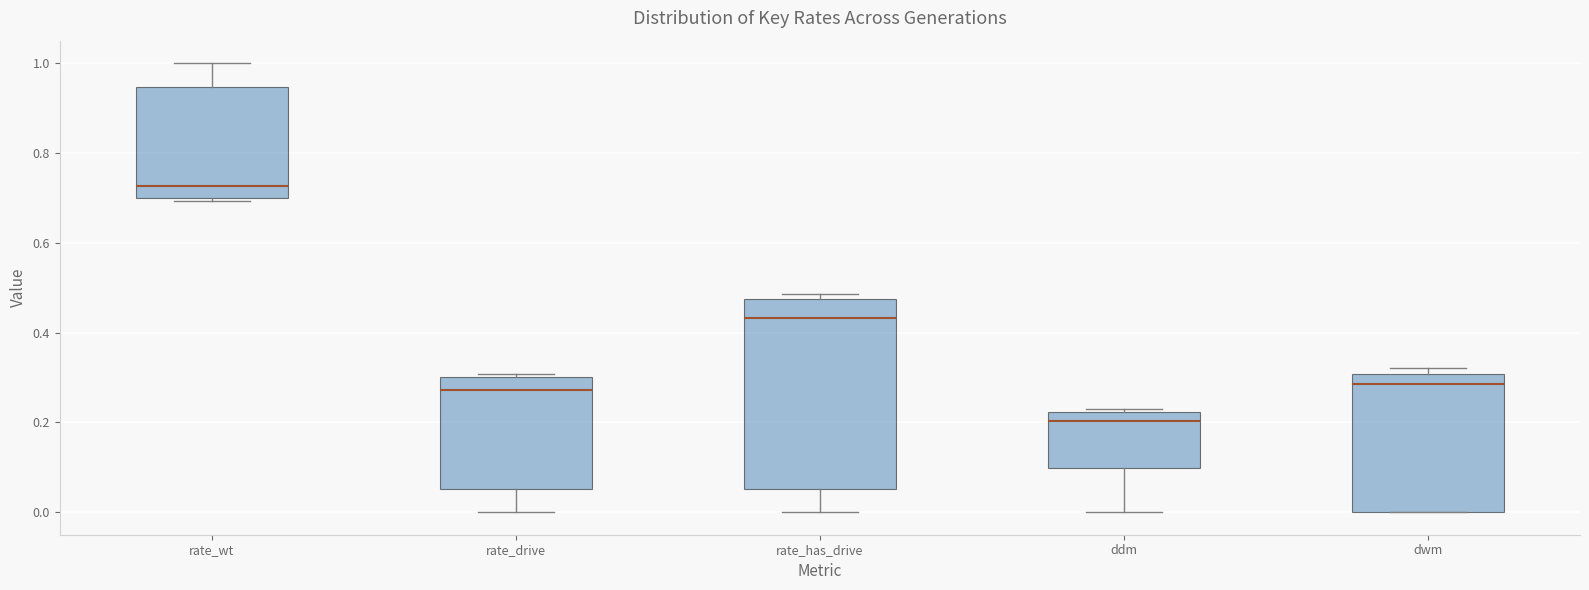

Which box is the tallest, from its lower edge to its upper edge?

rate_has_drive